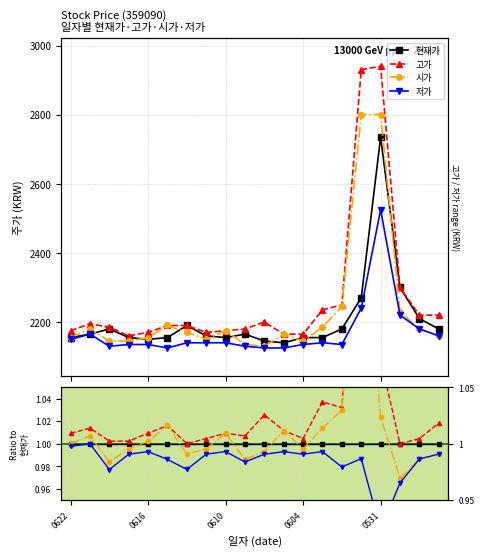

True or false: 고가 has more than 2 points higher than both neighbors.

True